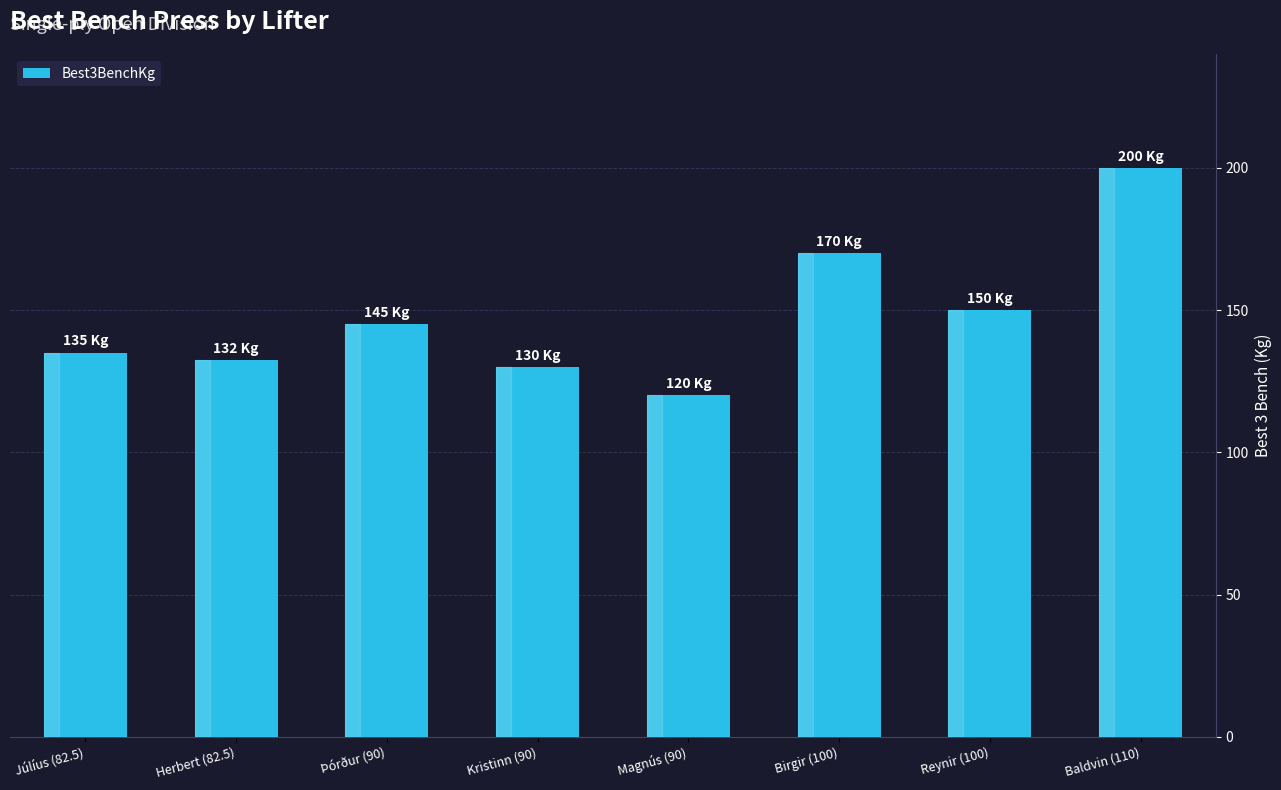

What position from the left is Kristinn (90)?

4